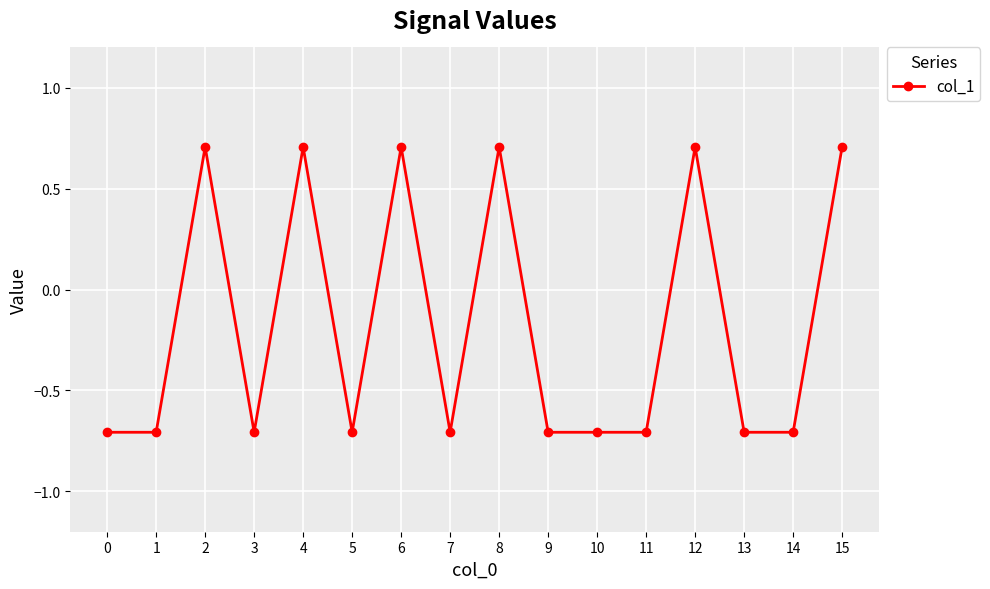

What is the sum of all values?

-2.8